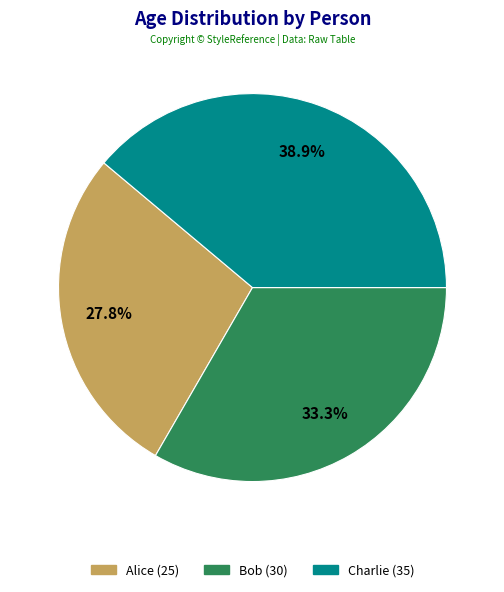

To the nearest percent, what is the average slice percentage?

33%